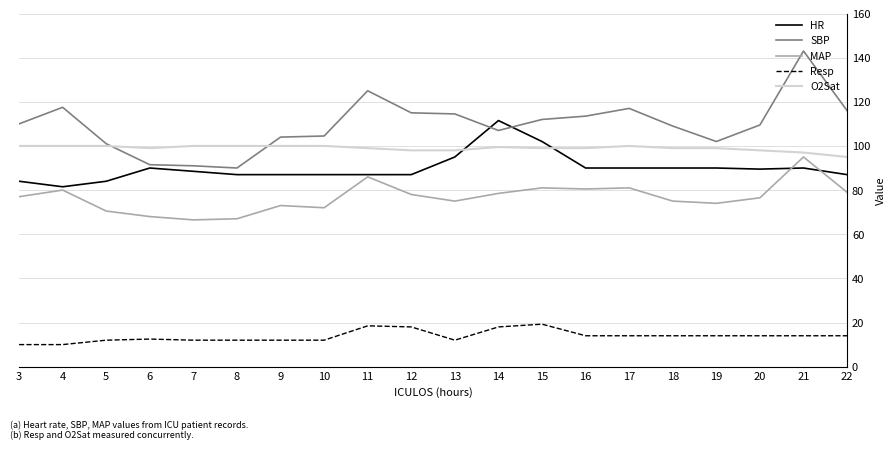

How many lines are shown in the chart?

5